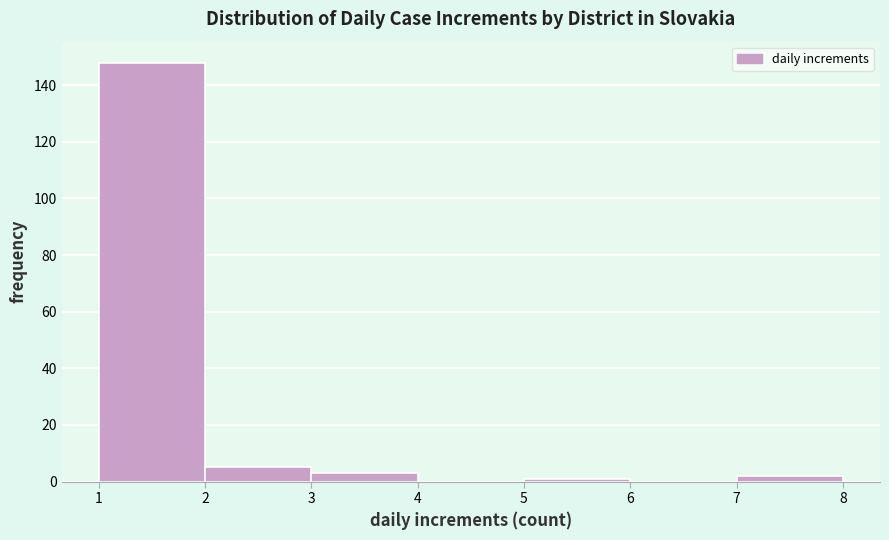

How tall is the bar that spans 1 to 2 on the x-axis? The values are not printed on the chart, so give them approximately, as read against the axis.

148